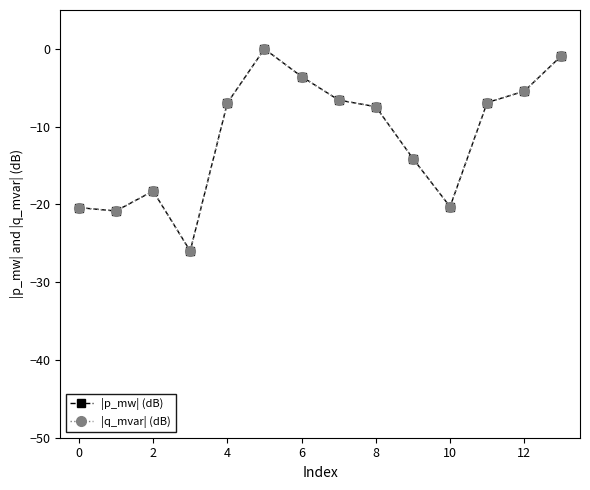

What is the average value of the |p_mw| (dB) series?

-11.3